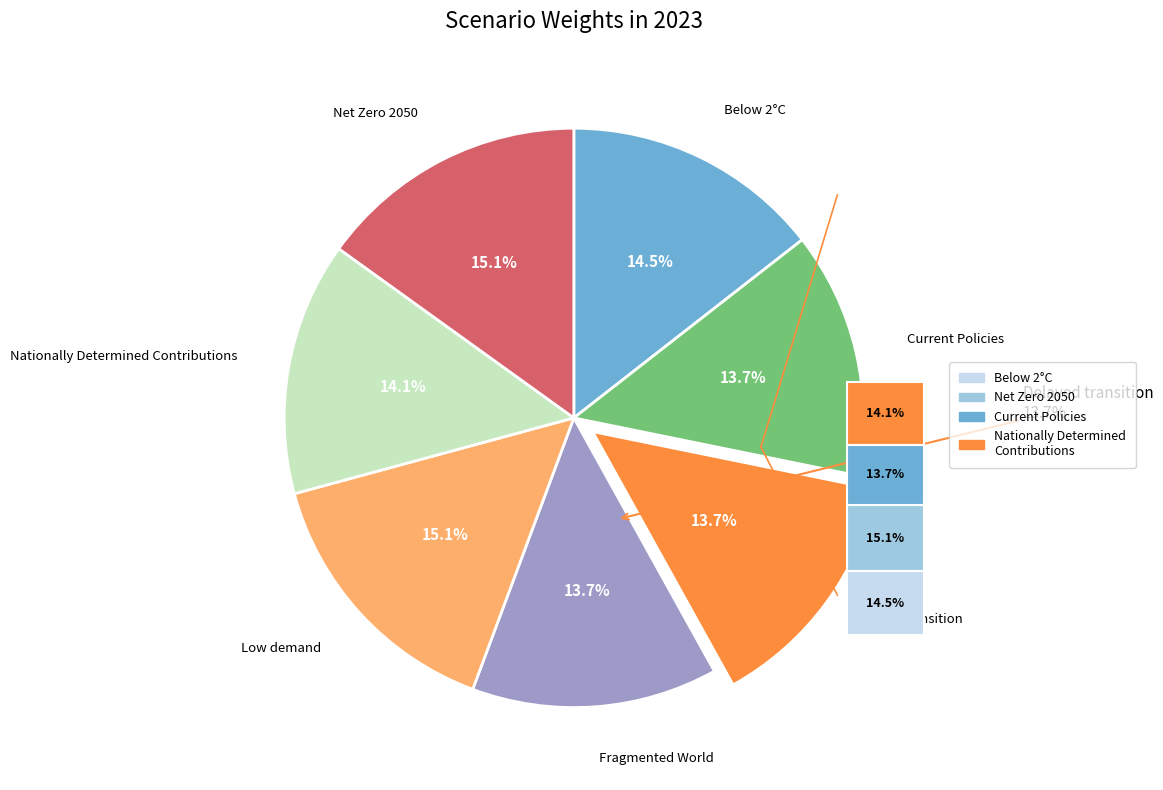

How many slices are in this pie chart?

7